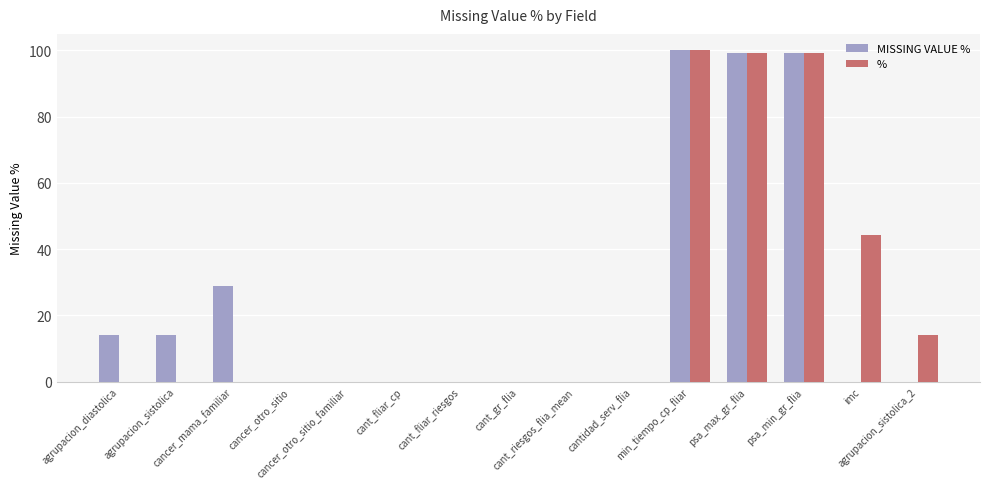

What is the sum of all MISSING VALUE % values?

355.8